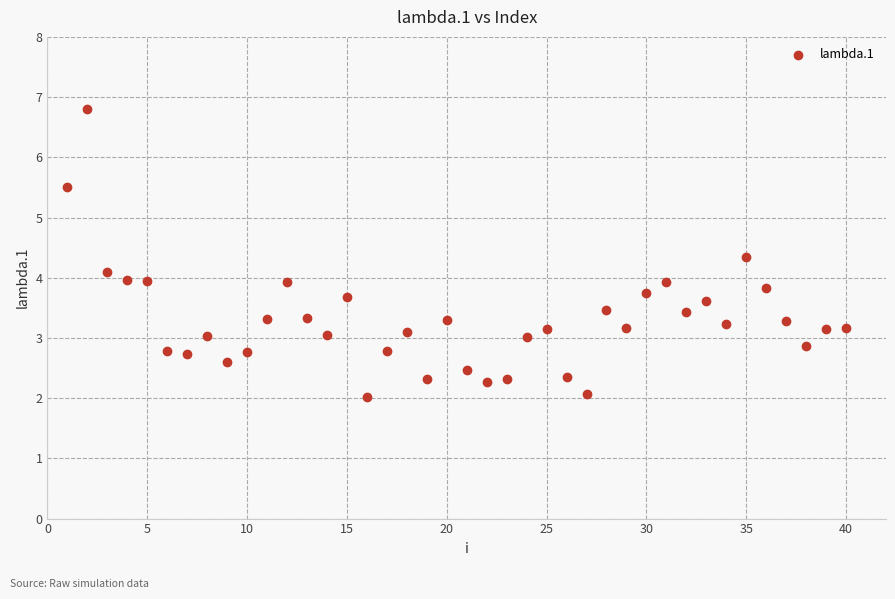

What is the range of X values (max minus min)?

39.0